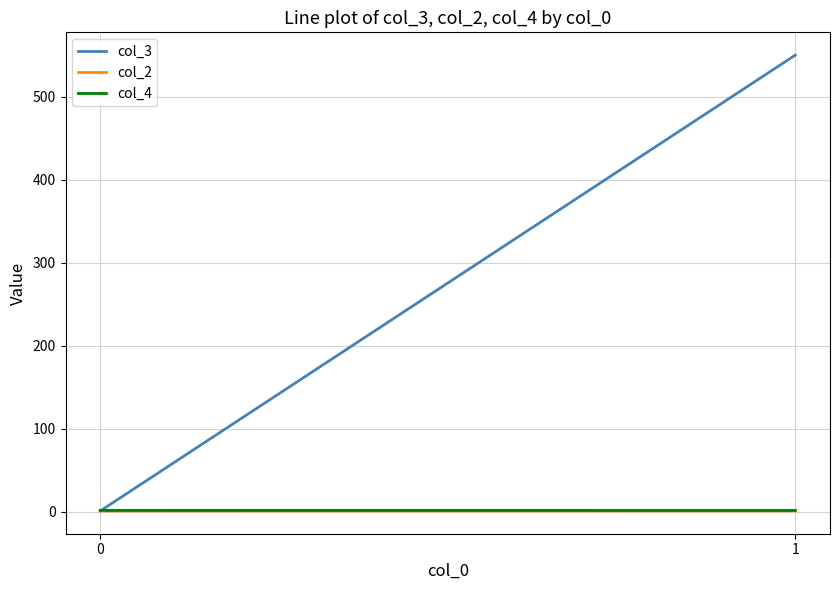

Count the number of categories in the chart.

2